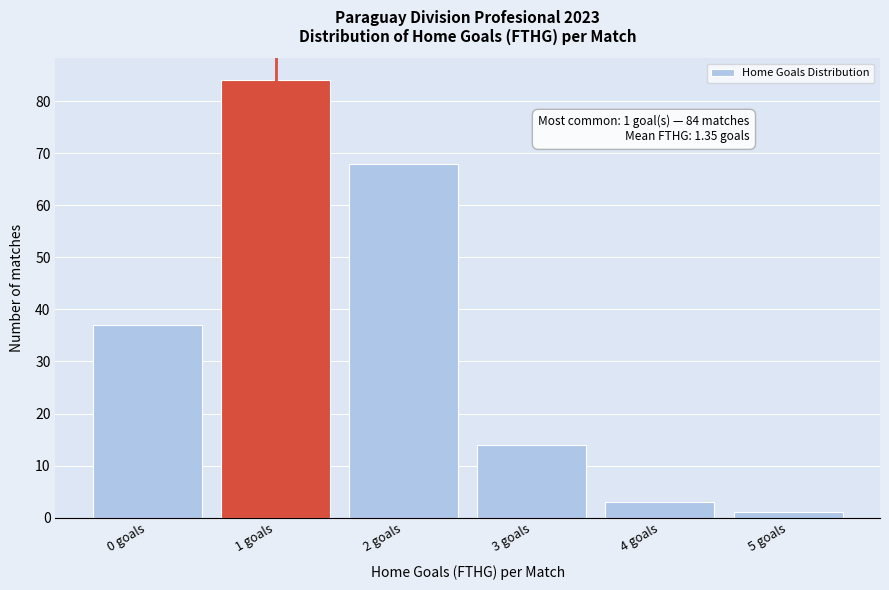

Reading right to left, list all the values displayed in this chart.

5 goals=1	4 goals=3	3 goals=14	2 goals=68	1 goals=84	0 goals=37